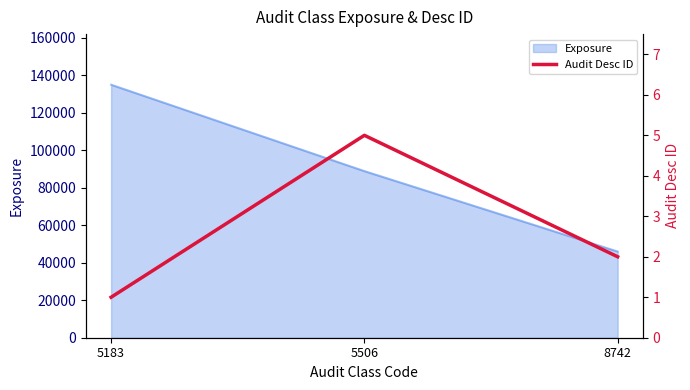

True or false: Exposure has a value of 60044 at 8742.

False